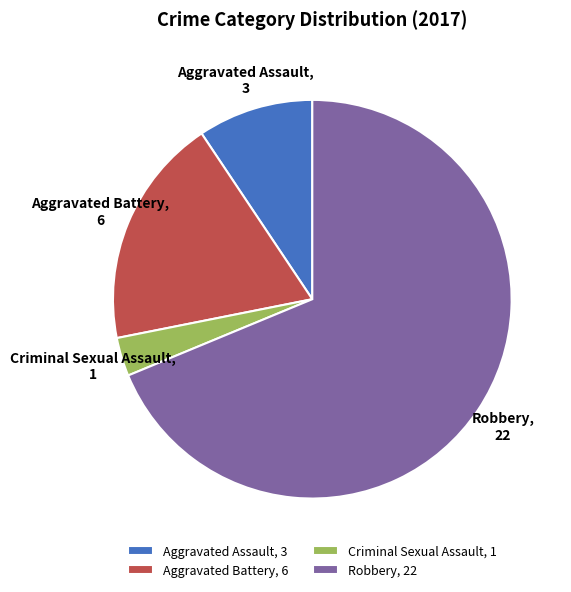

What is the ratio of the value at Robbery to the value at Aggravated Battery?

3.7